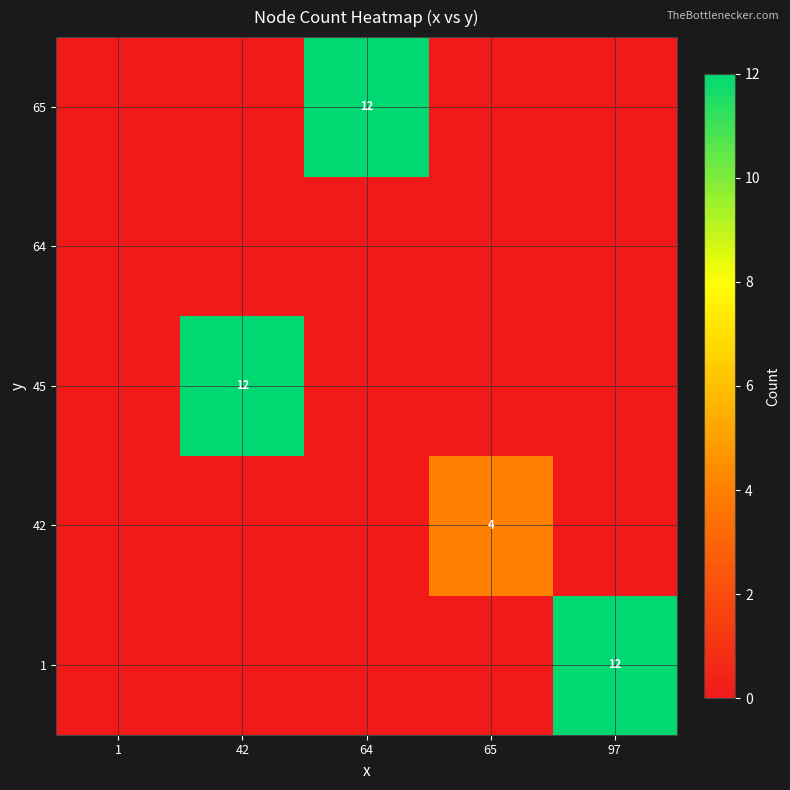

The value of row_4 at 42 is 0. True or false?

True